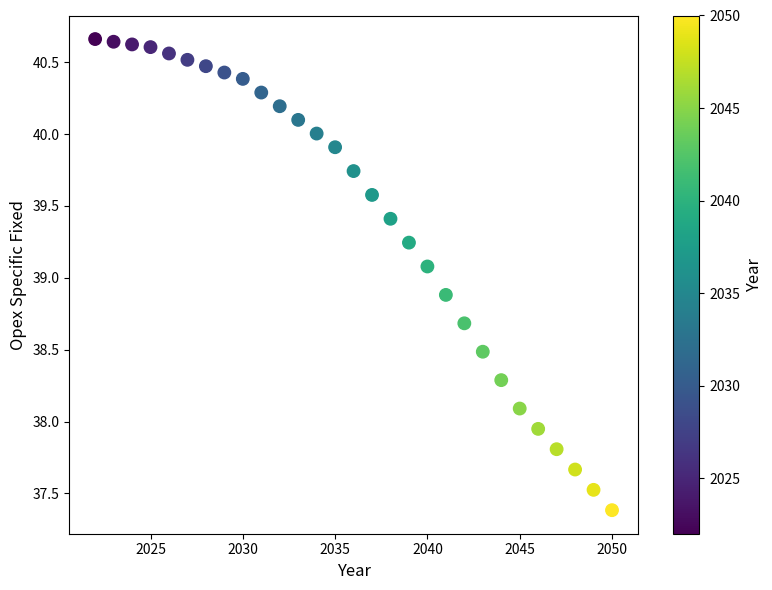

What is the range of Y values (max minus min)?

3.3